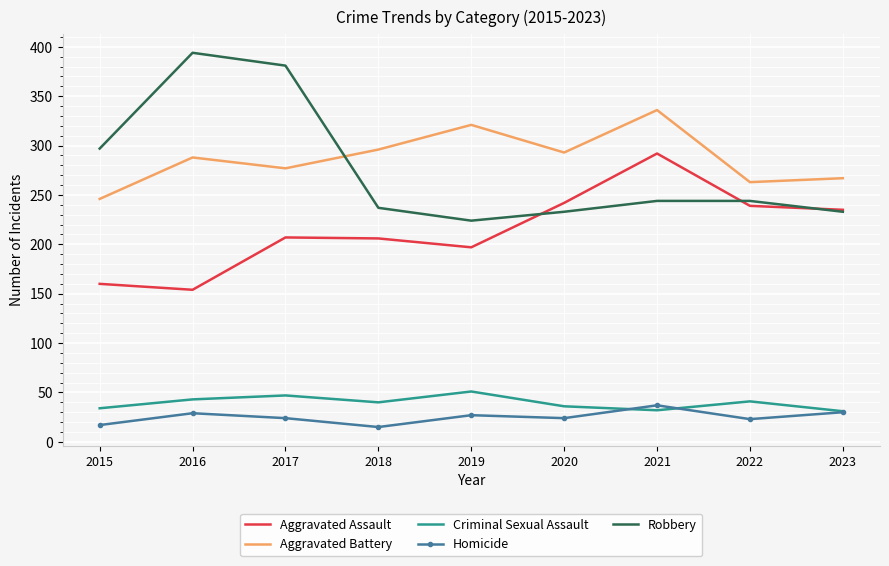

True or false: Aggravated Battery and Aggravated Assault cross at least once.

False